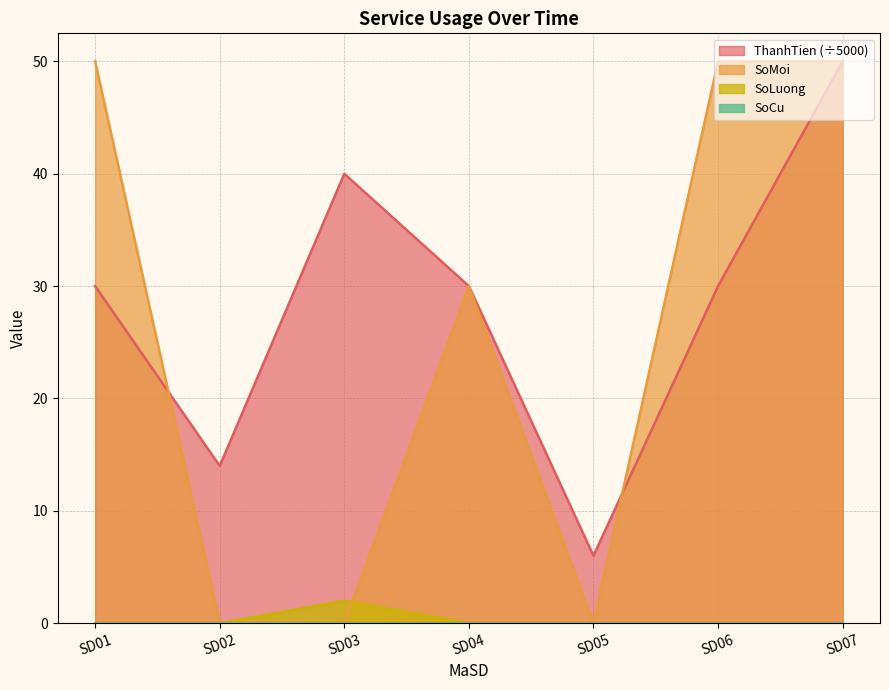

What is the maximum value shown in the chart?

50